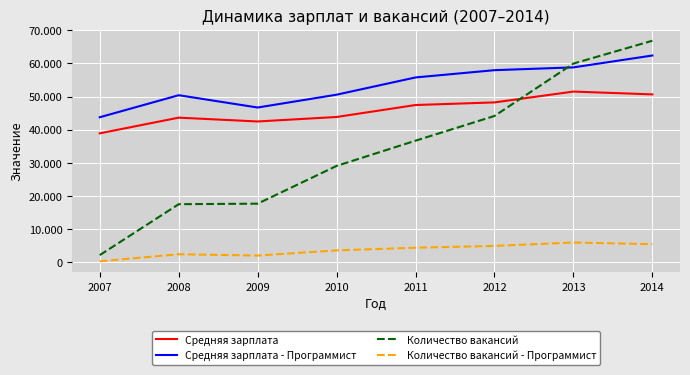

Does the chart have visible grid lines?

Yes